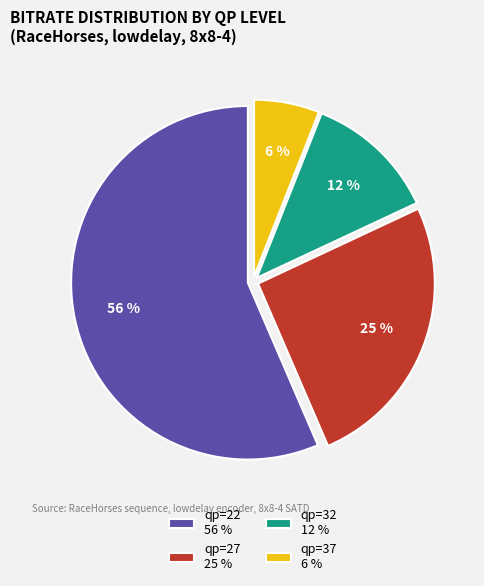

What percentage is the qp=32 slice, to the nearest percent?

12%